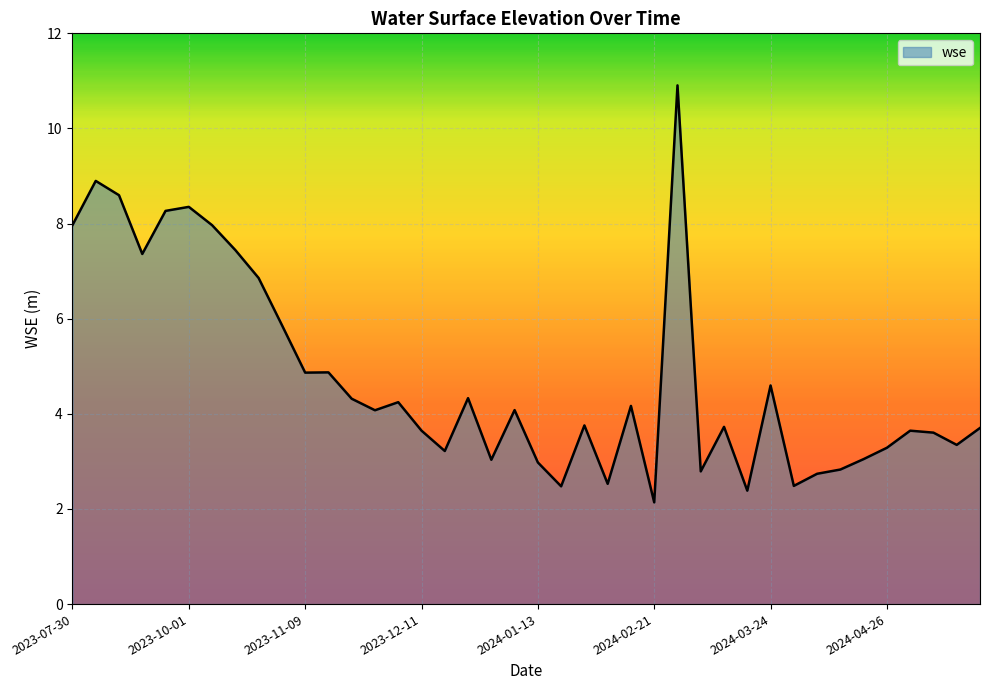

What is the difference between the maximum and minimum values?

8.8